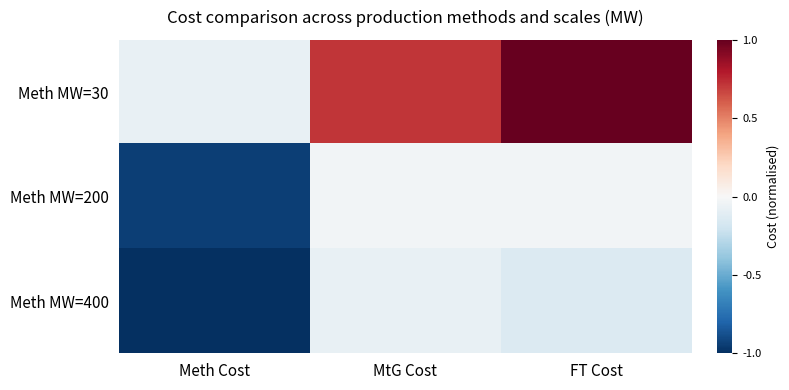

List the series in order of their peak value, lowest first.

Meth MW=400, Meth MW=200, Meth MW=30